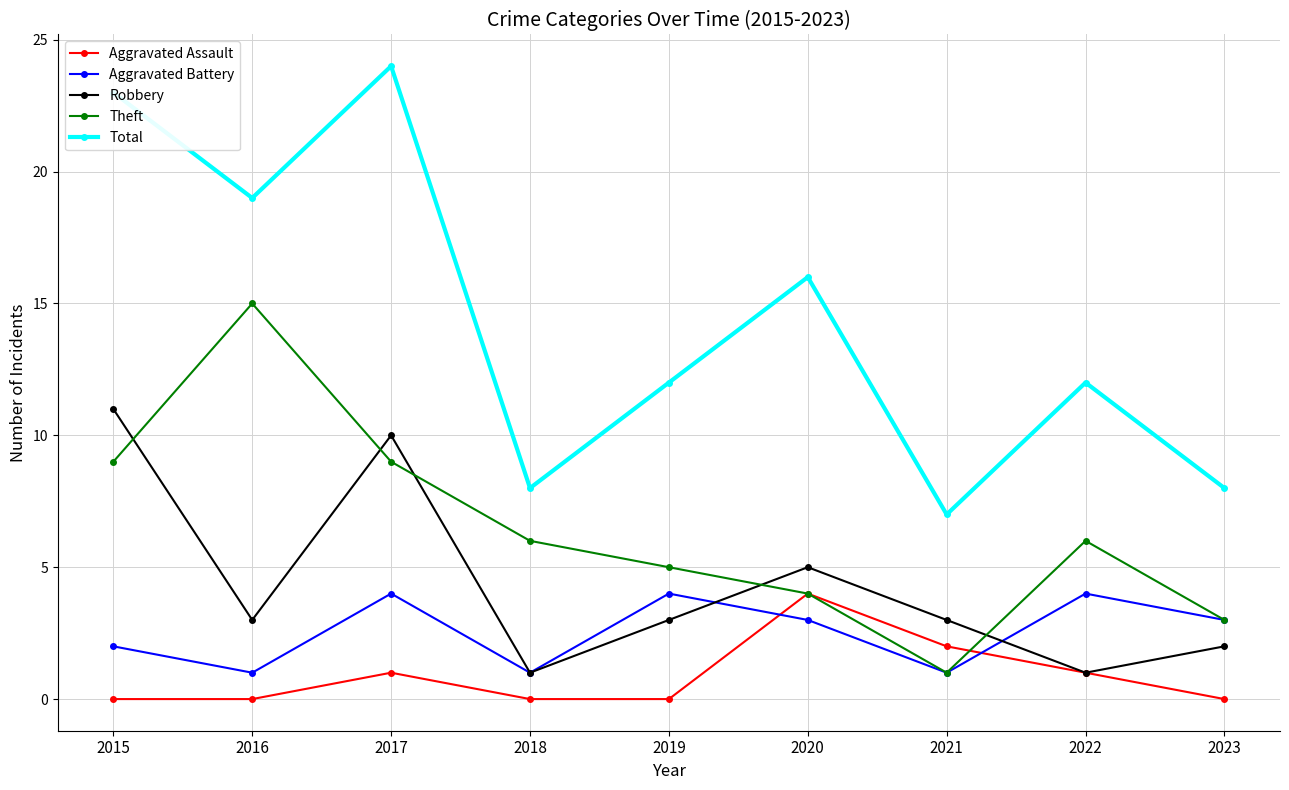

How many interior local peaks does the Theft series have?

2